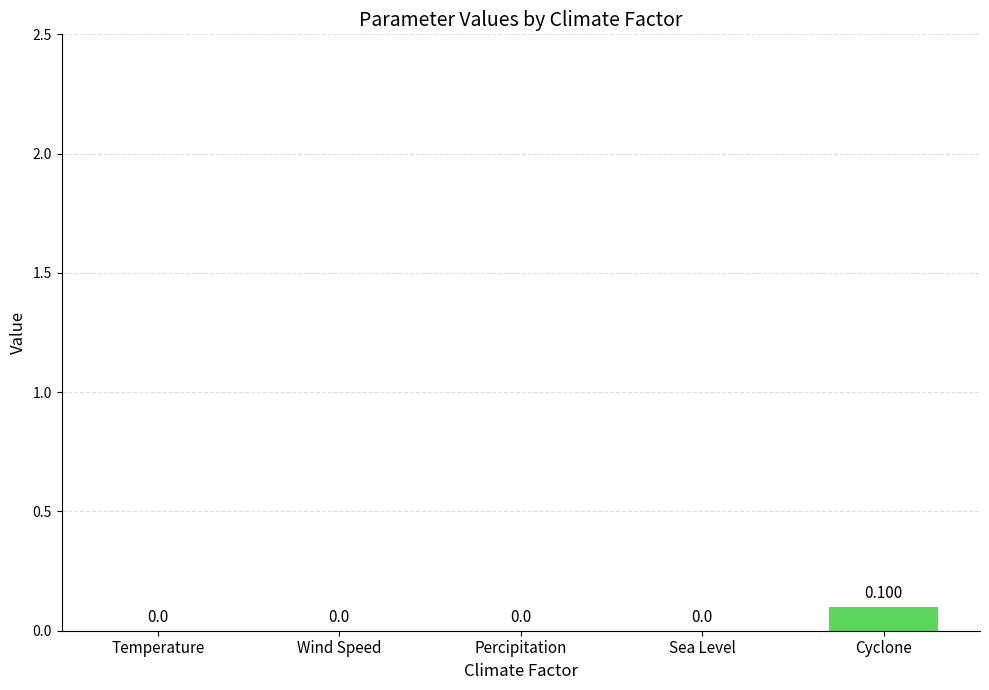

Is it true that the value at Wind Speed is -0.1?

False